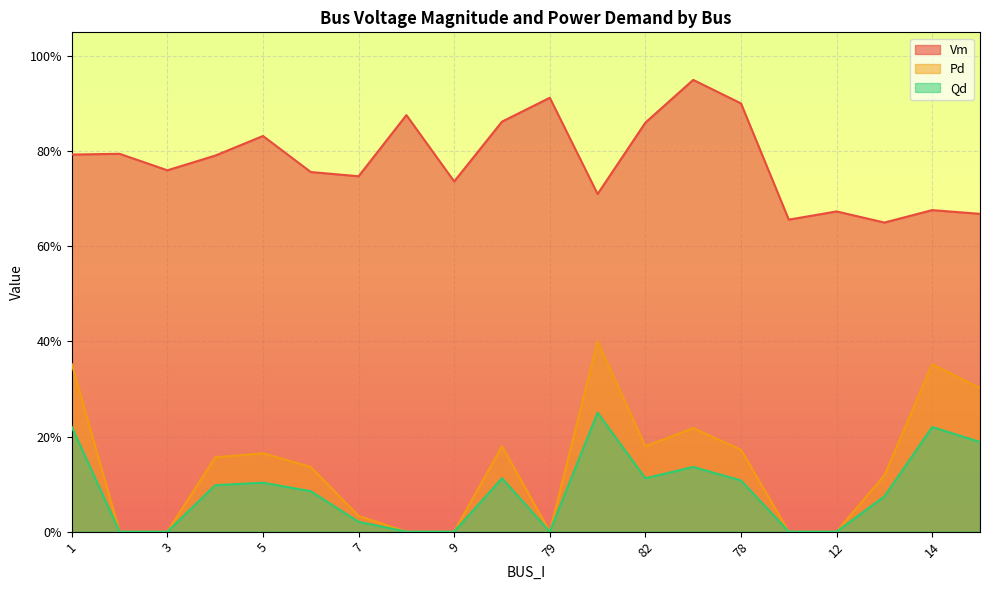

True or false: Vm and Pd intersect in this chart.

False